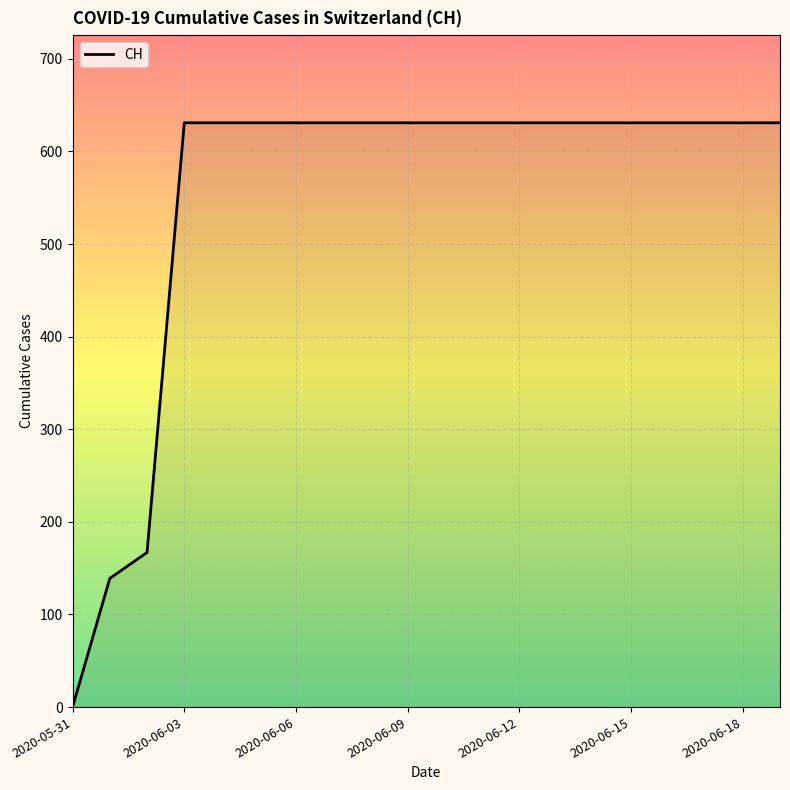

What is the greatest value displayed?

631